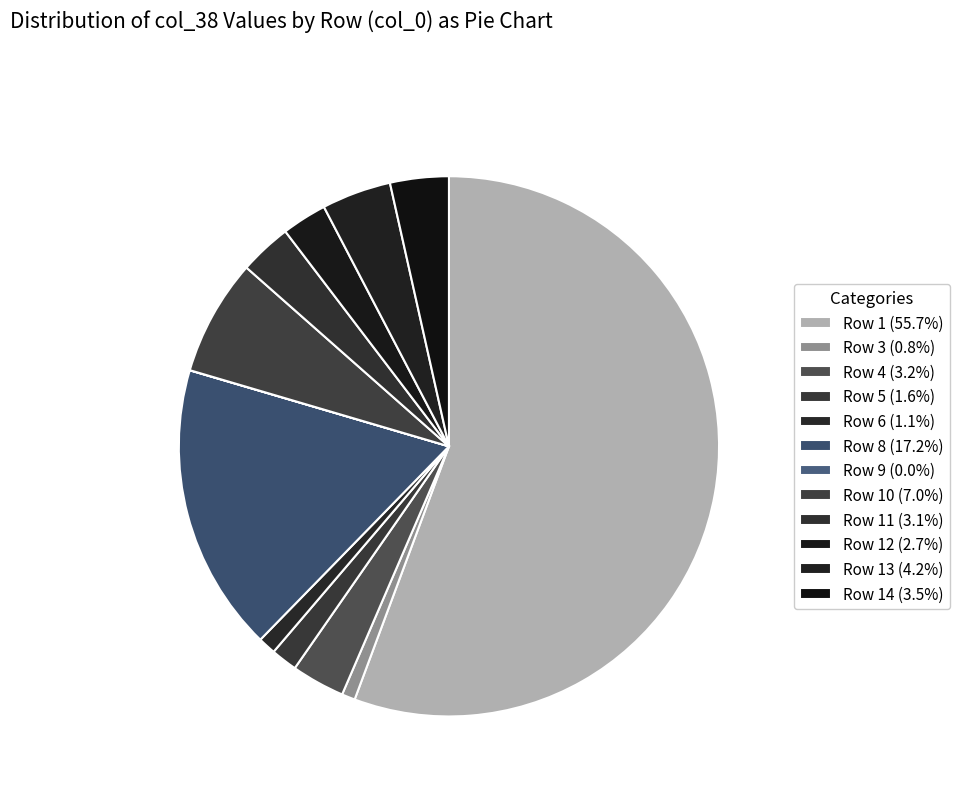

Count the number of slices in the pie.

12